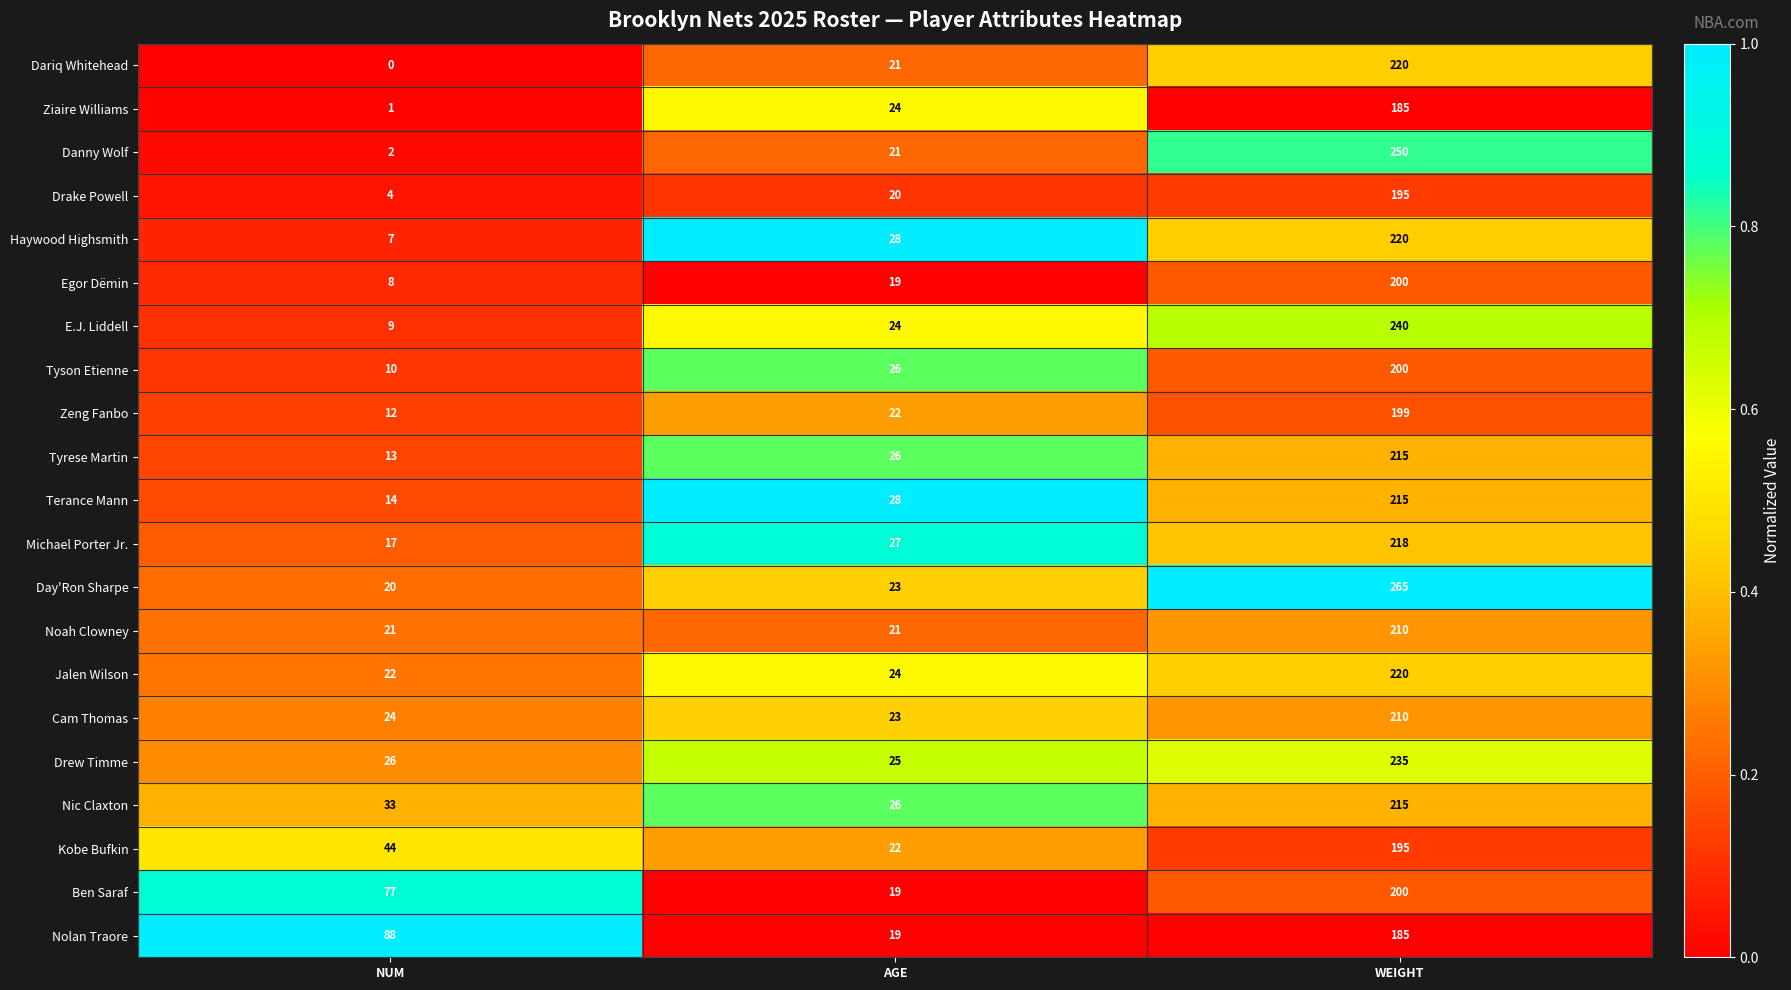

At which category is the sum across all series the highest?

WEIGHT